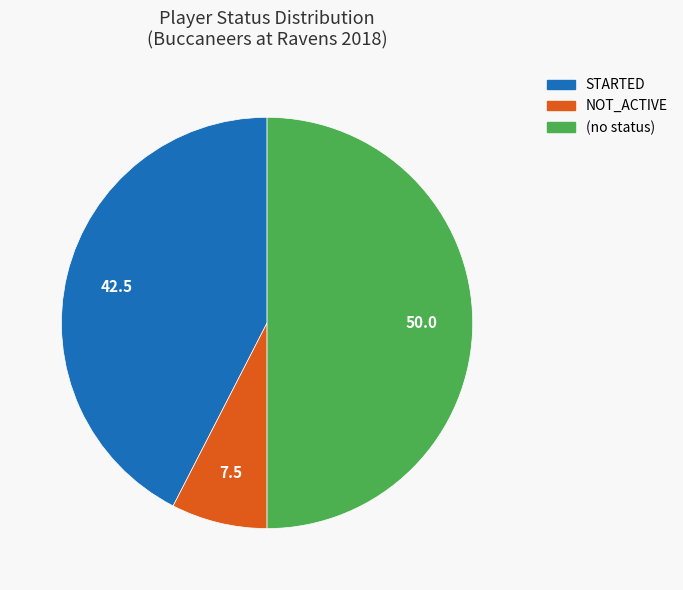

What is the ratio of the value at (no status) to the value at NOT_ACTIVE?

6.6